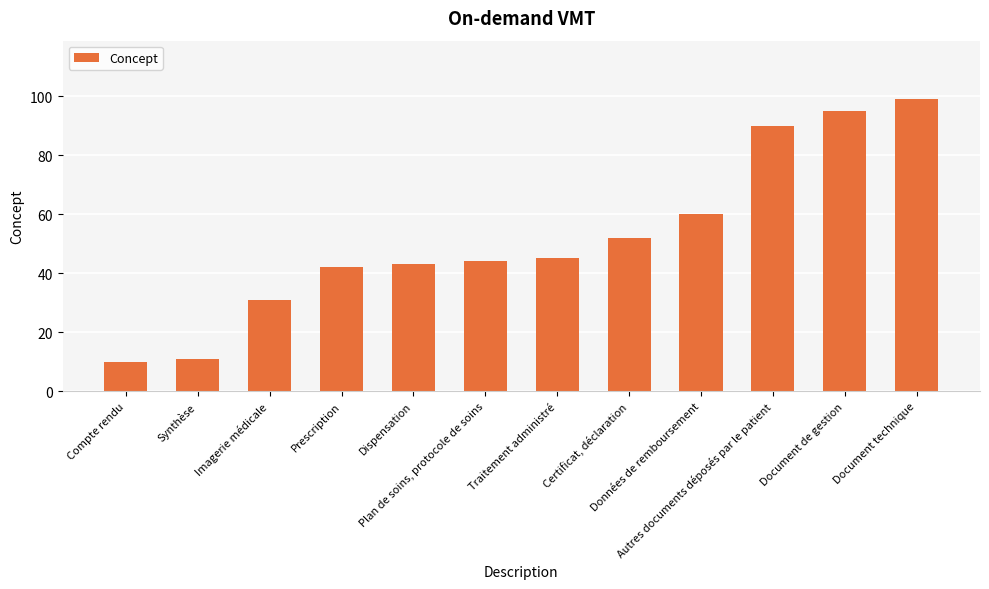

Approximately how many times larger is the value at Document de gestion compared to Autres documents déposés par le patient?

1.1